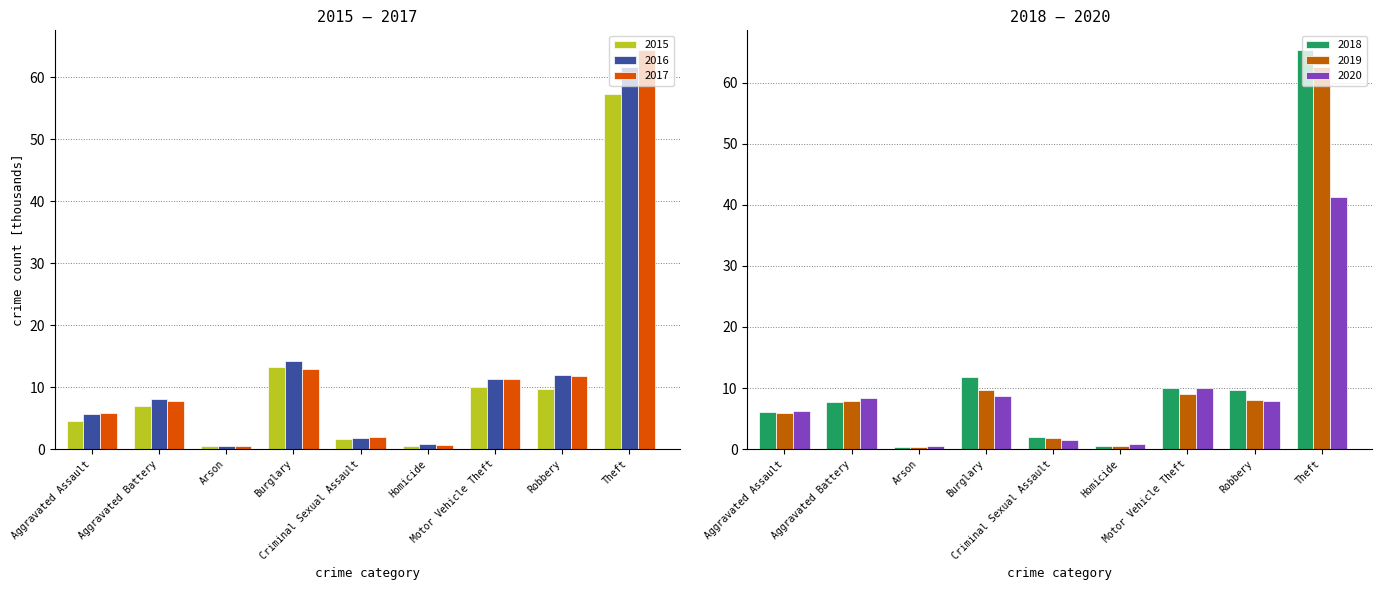

What is the difference between the maximum and minimum values in the 2015 series?

56.9